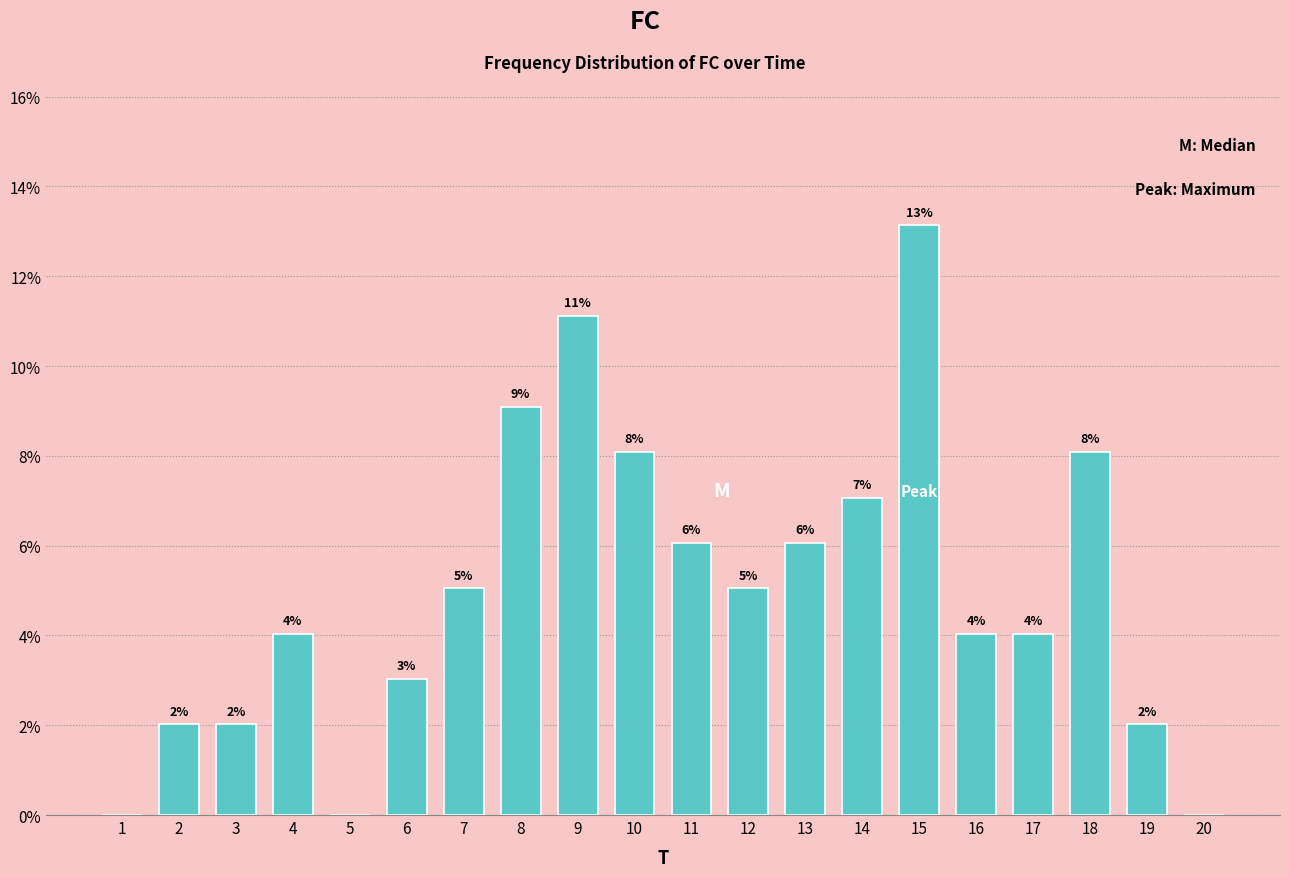

At which category does the chart reach its peak across all series?

15